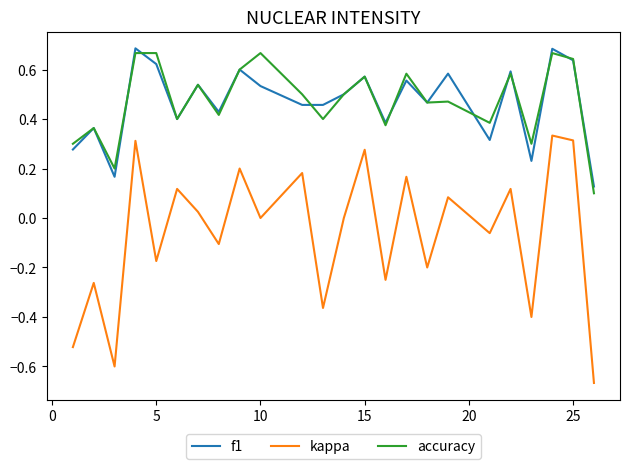

Which series has the largest range (max minus min)?

kappa